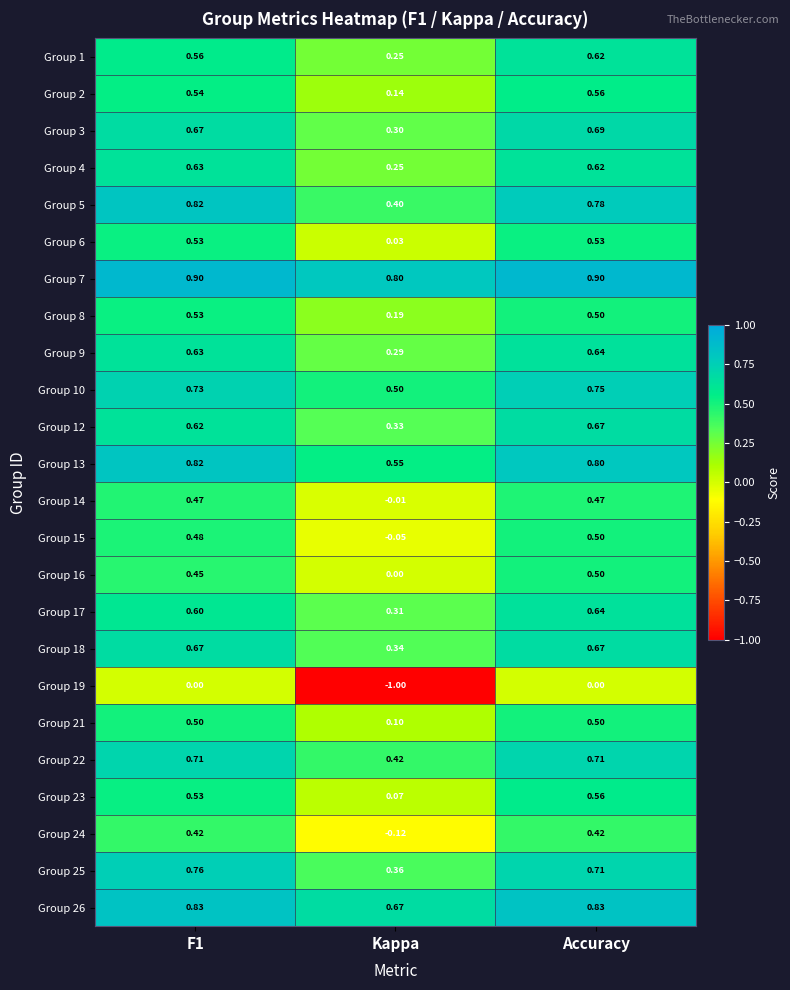

At which category is the sum across all series the highest?

Accuracy